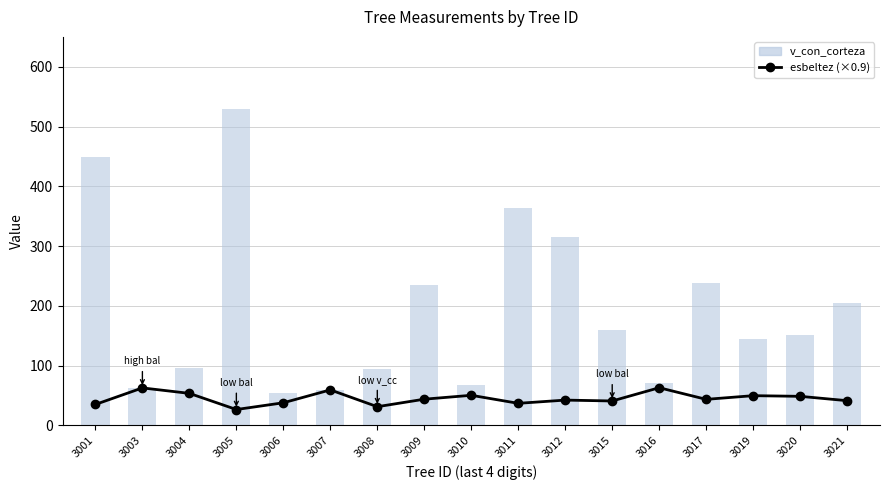

What is the value of the esbeltez (×0.9) bar at the 8th from the left?

44.0